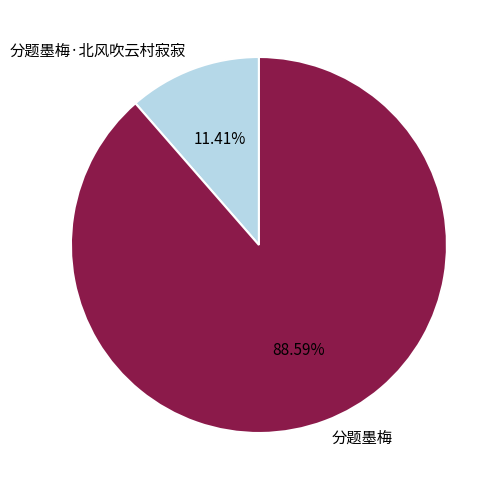

Is 分题墨梅 the majority of the pie?

Yes